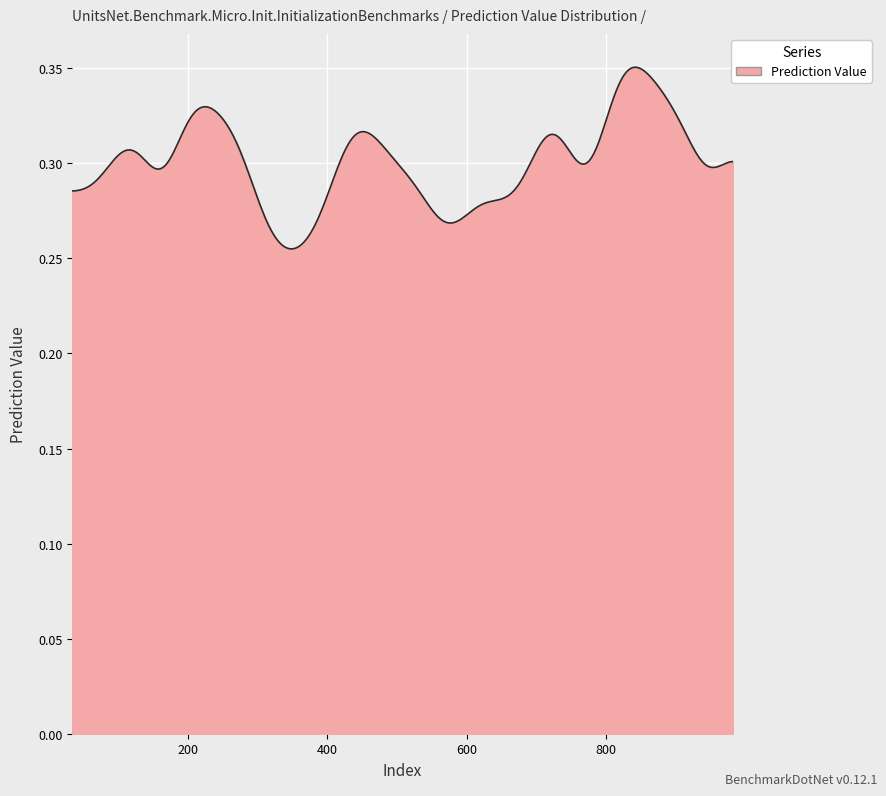

Is this an area chart (filled region under the line)?

Yes